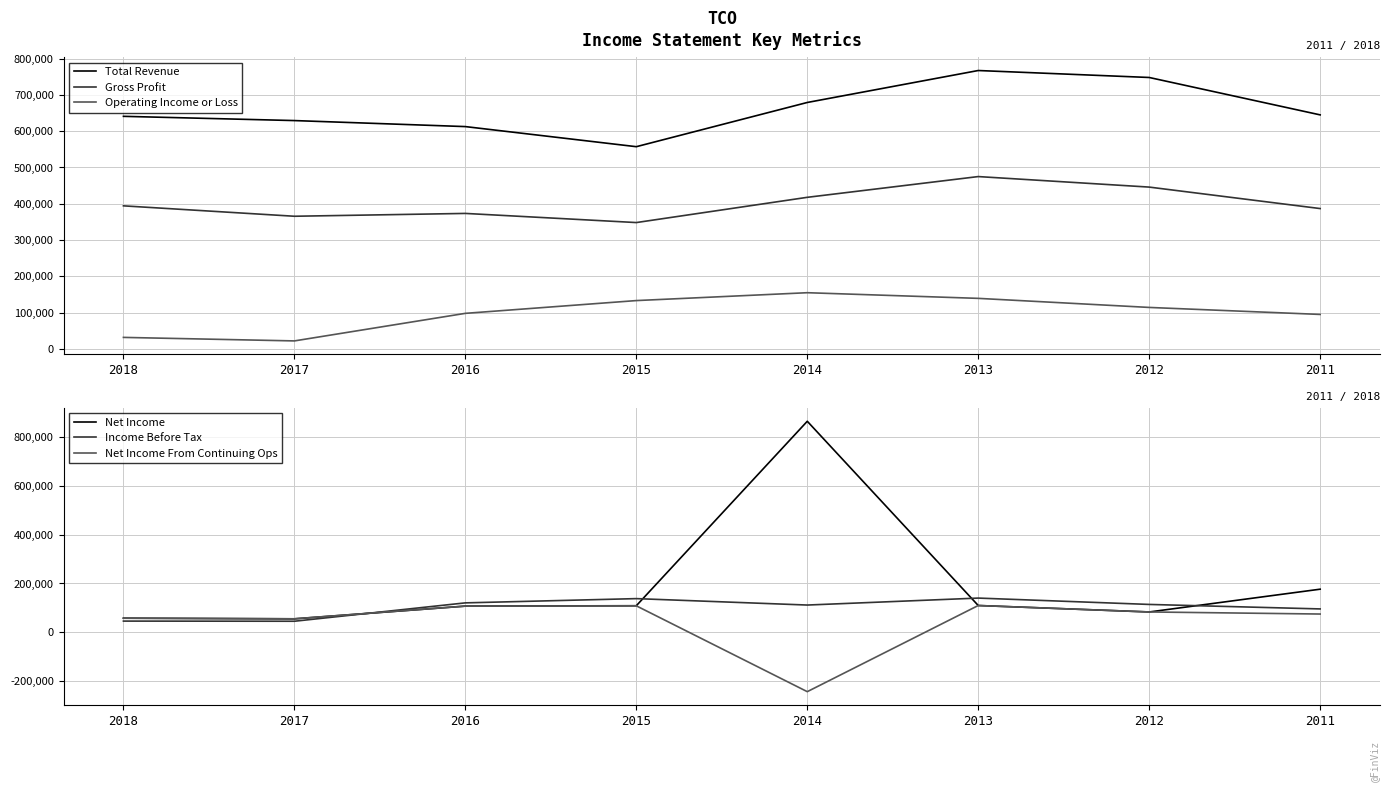

At which label does Total Revenue reach its peak?

2013